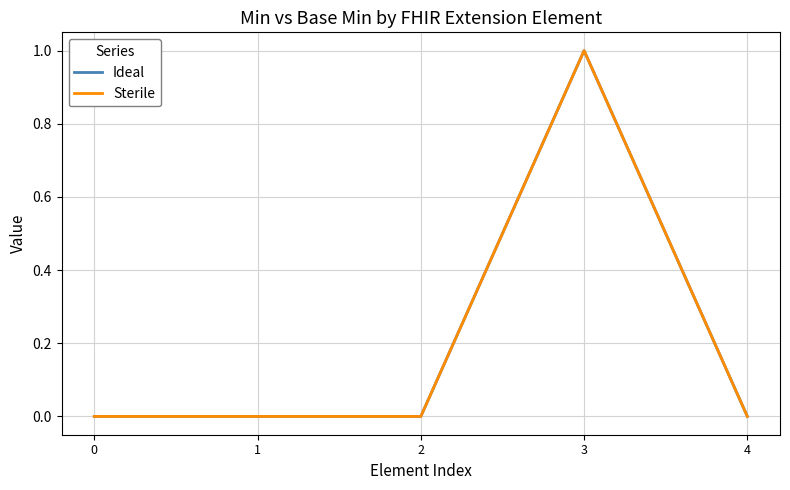

Rank the series by their maximum value, from highest to lowest.

Ideal, Sterile